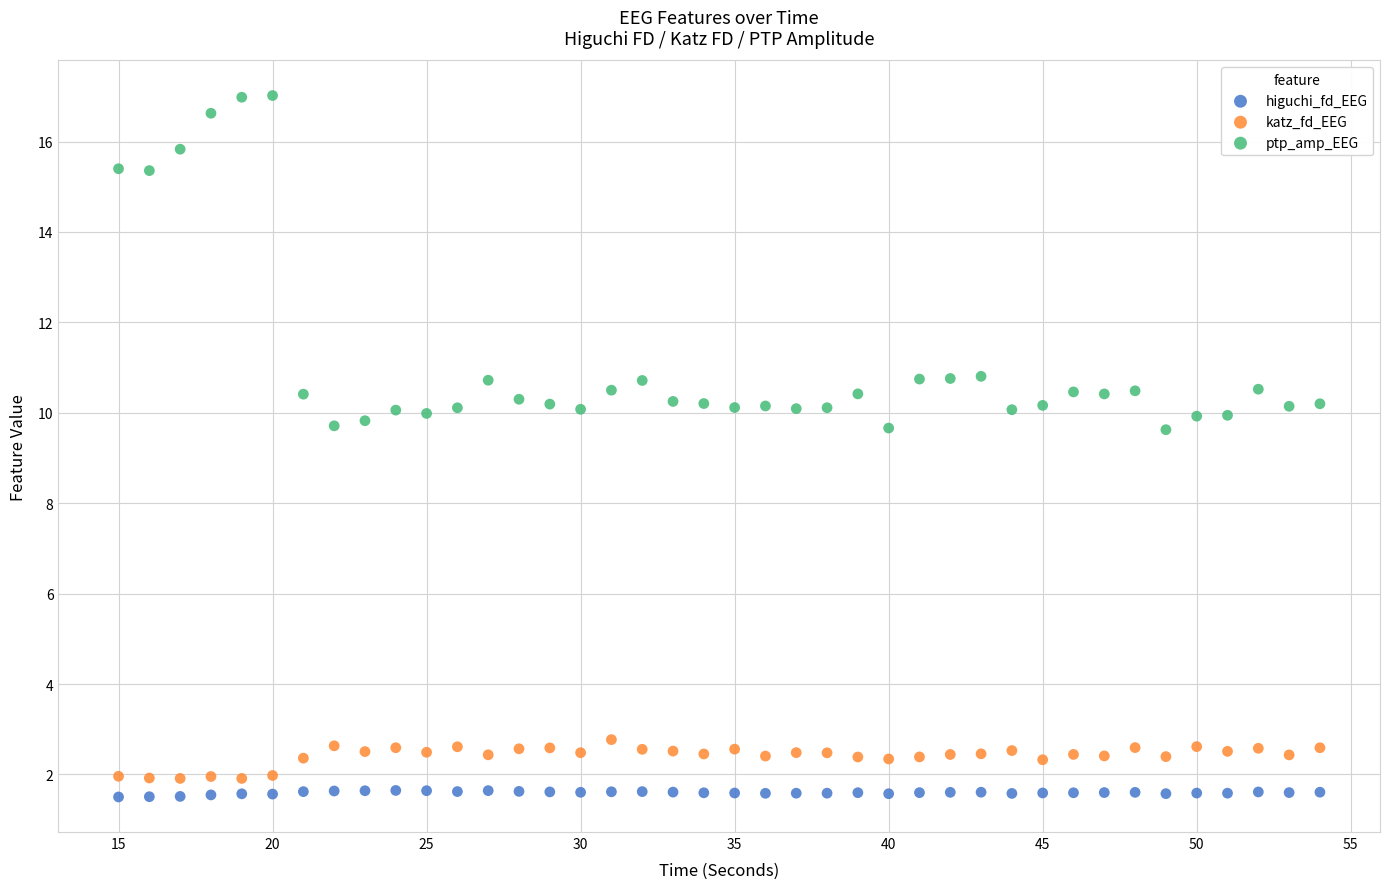

Across all data points, what is the range of X values (max minus min)?

39.0